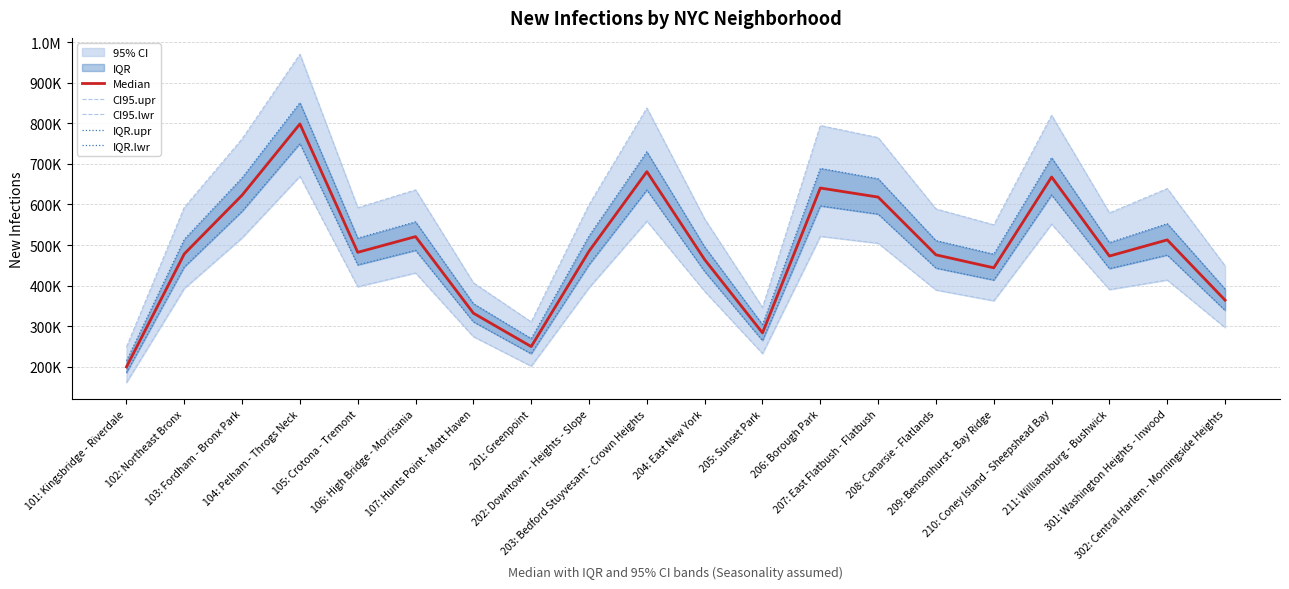

Rank the series by their average value, from highest to lowest.

CI95.upr, IQR.upr, Median, IQR.lwr, CI95.lwr